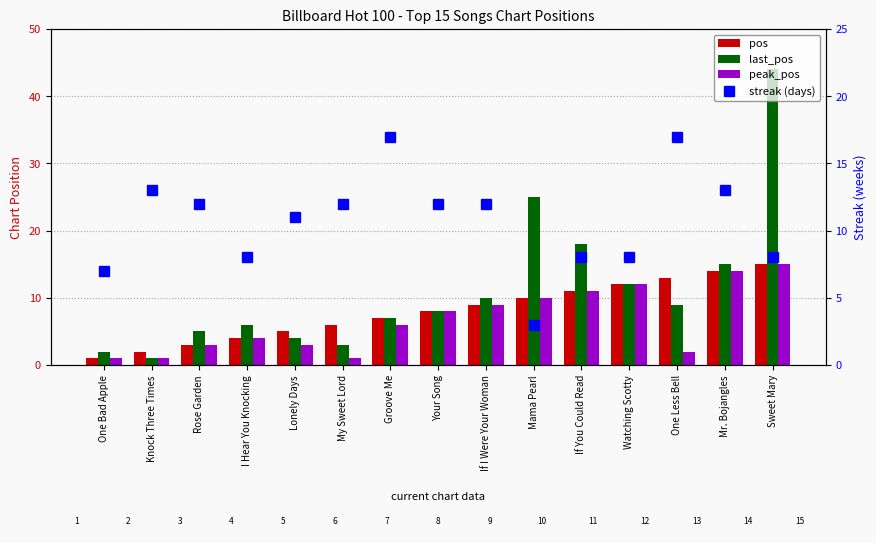

True or false: last_pos has a value of 10 at Mama Pearl.

False